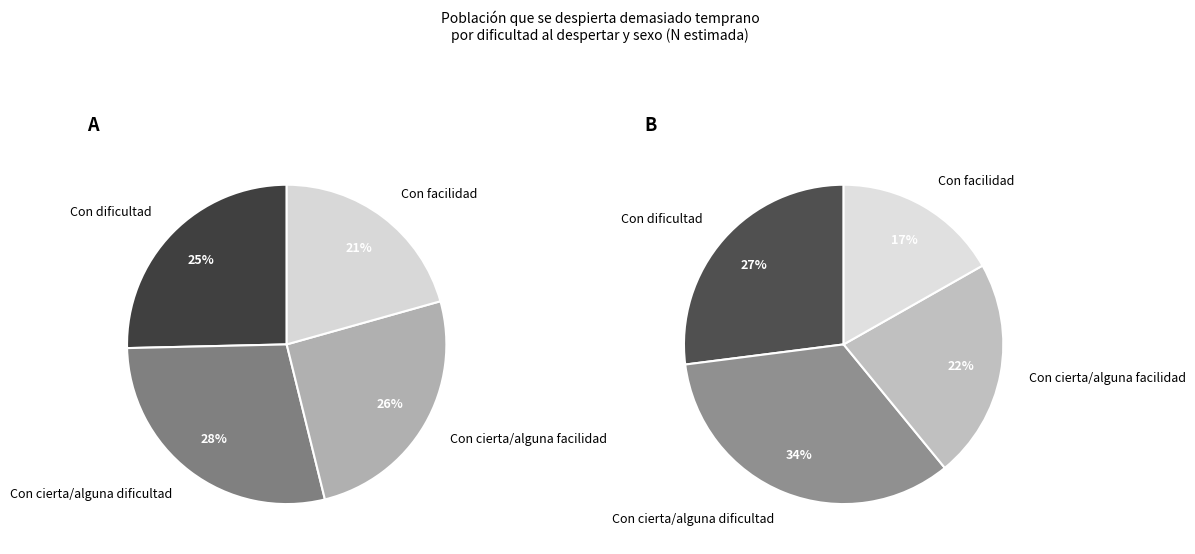

To the nearest percent, what is the difference between the 3 and 2 slice percentages?

5%